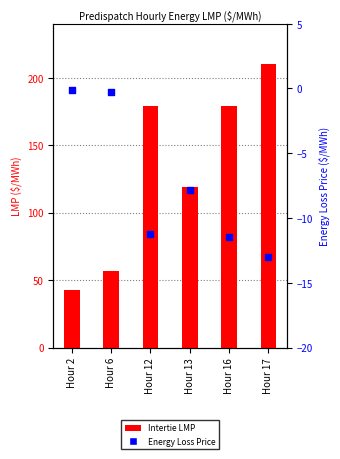

What is the total value across all series at Hour 13?

110.9